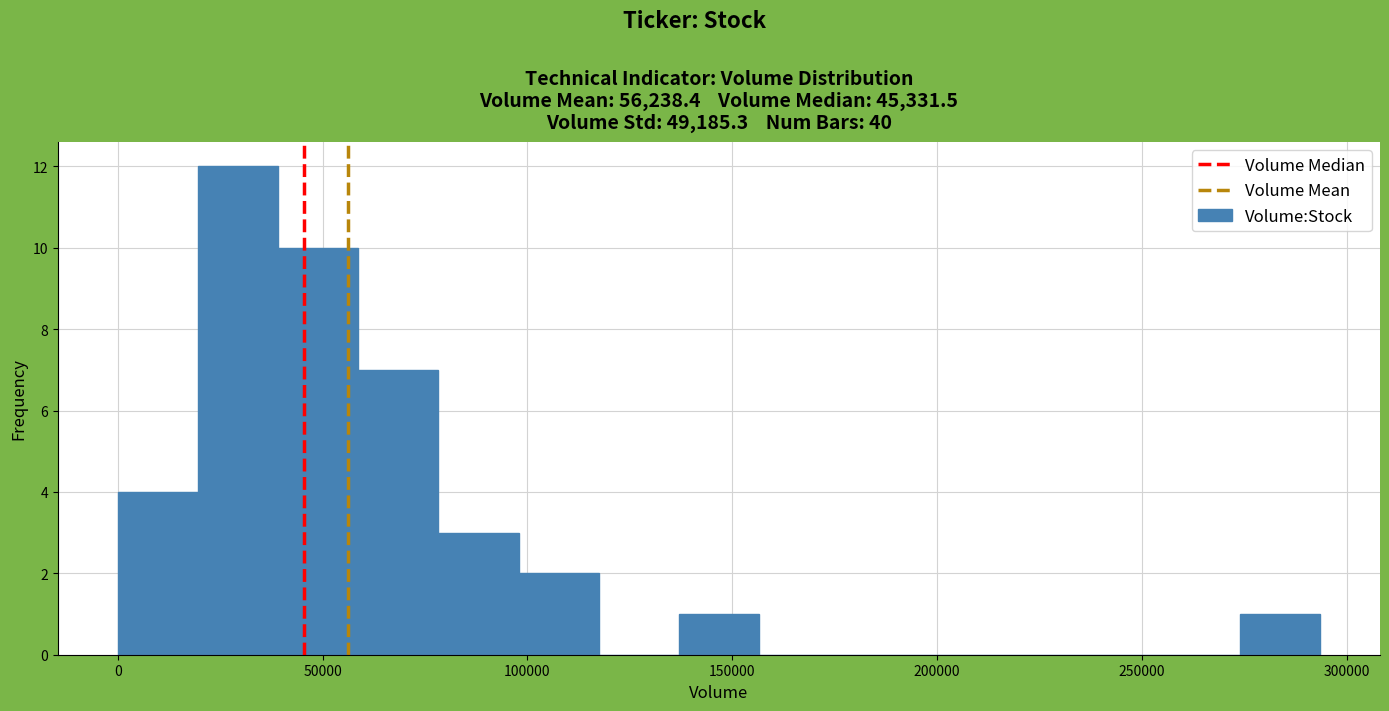

Around what value on the x-axis is the tallest bar? Give the approximate position of its centre, as read against the axis.

30000